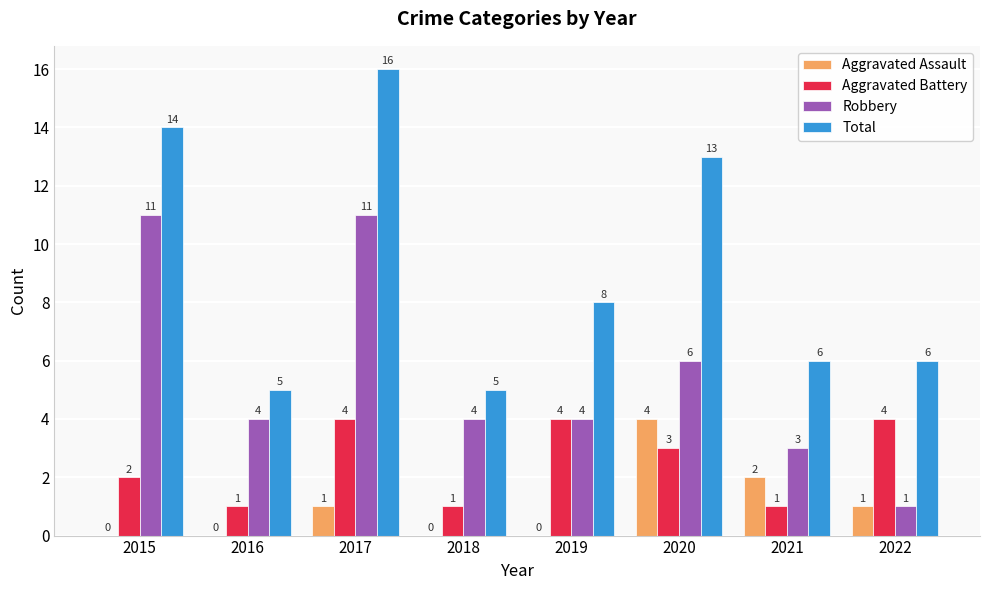

Between 2017 and 2020, which series saw the biggest shift?

Robbery